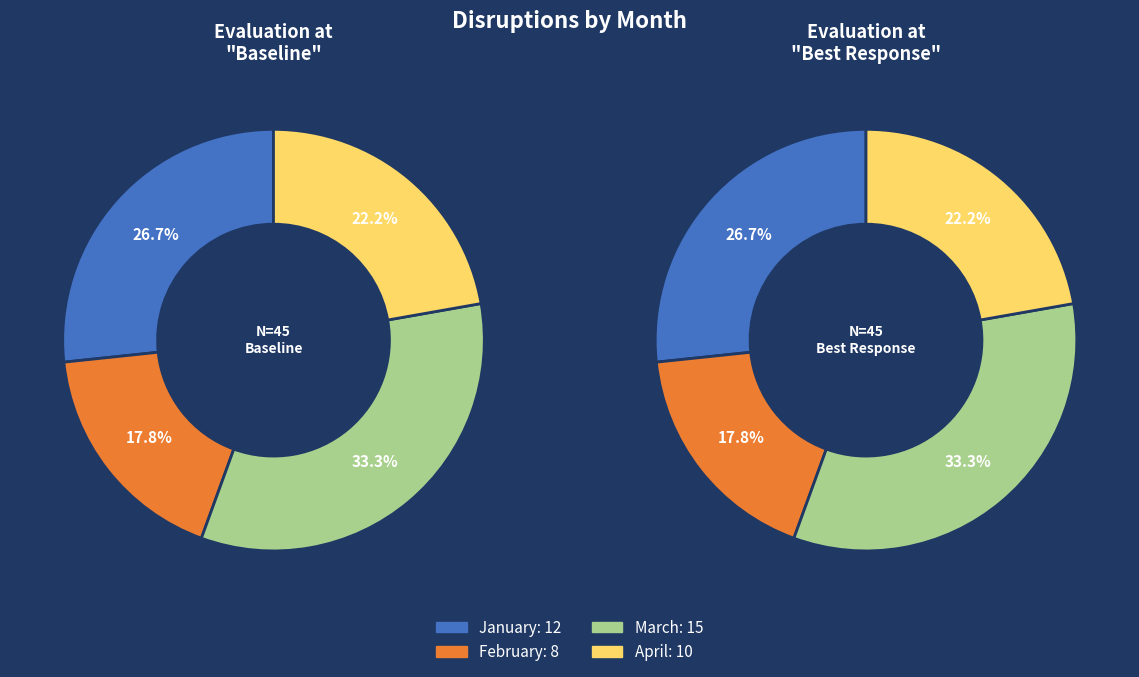

The February slice represents 12% of the pie. True or false?

False